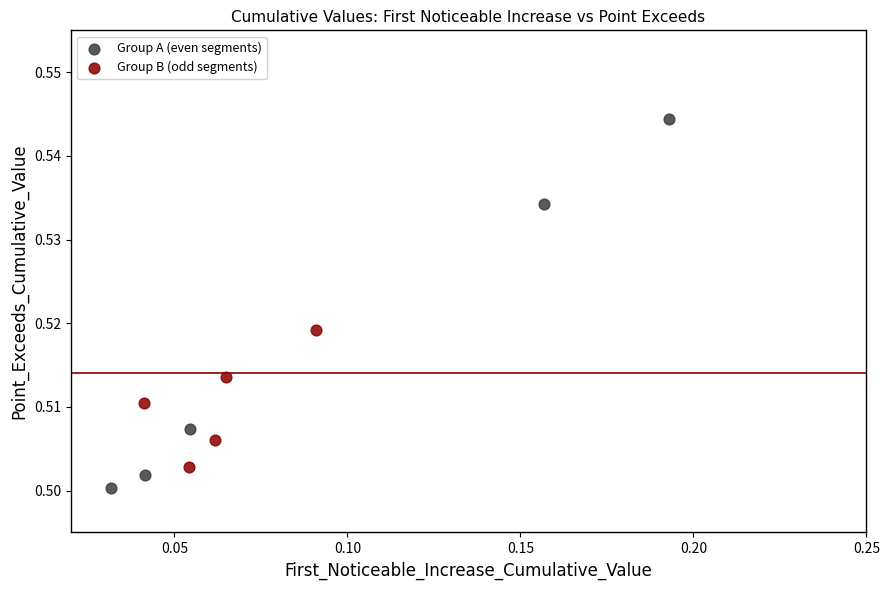

Which series reaches the maximum Y coordinate?

Group A (even segments)